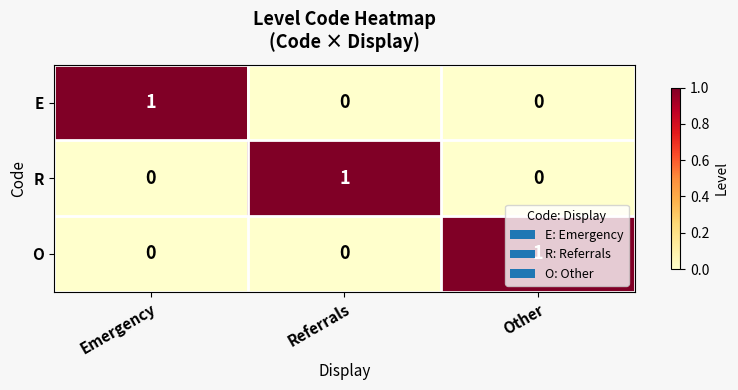

The O series shows 1 at Other. True or false?

True